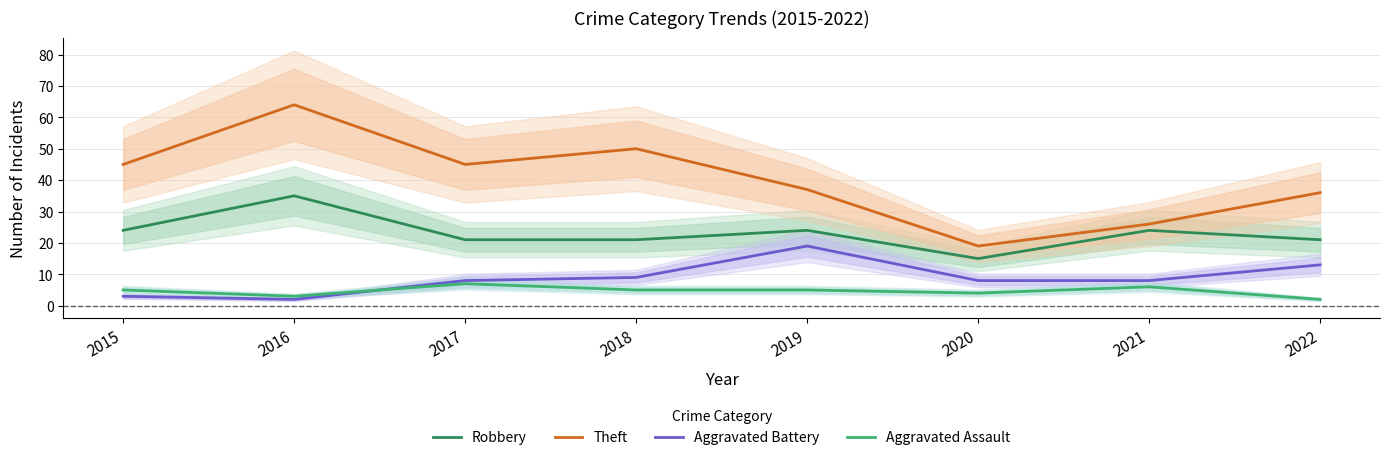

List the labels in order of Aggravated Battery value, largest first.

2019, 2022, 2018, 2017, 2020, 2021, 2015, 2016